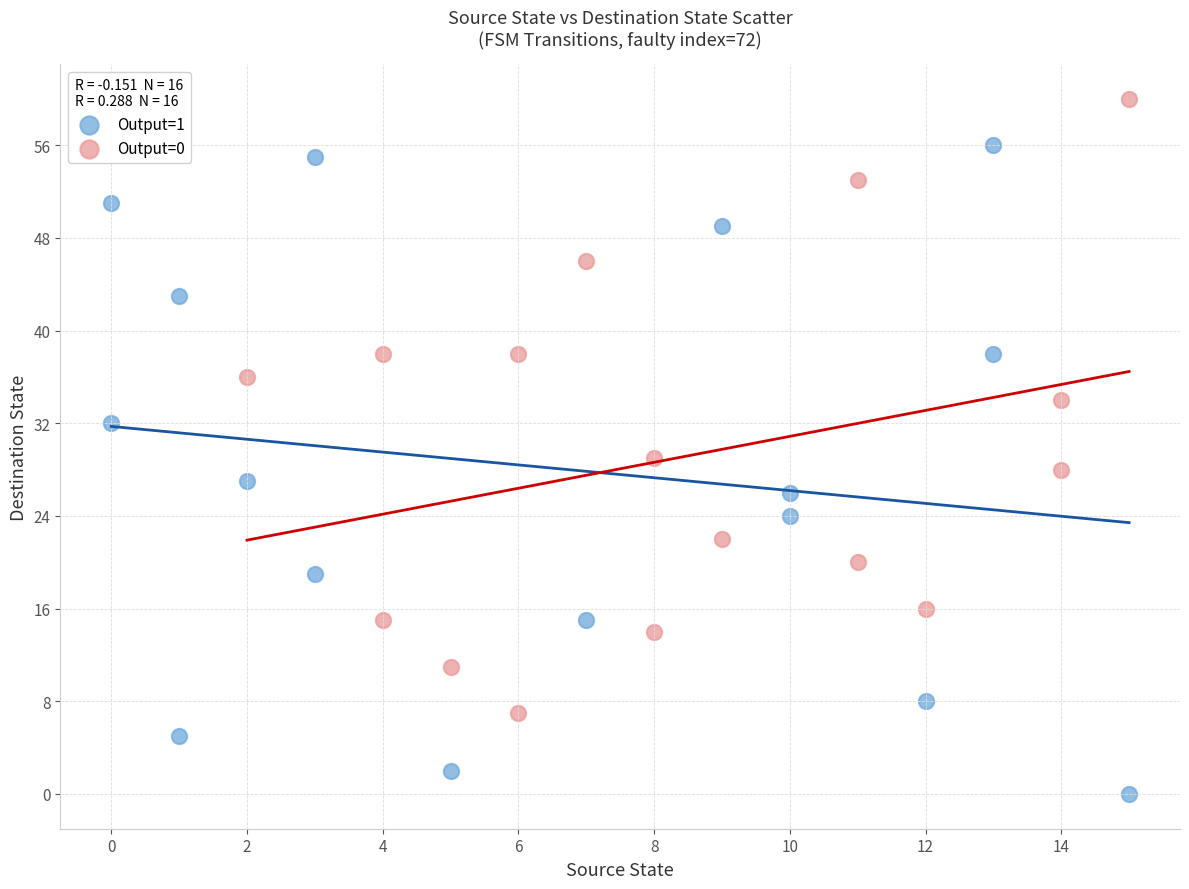

Which series contains the lowest Y value?

Output=1